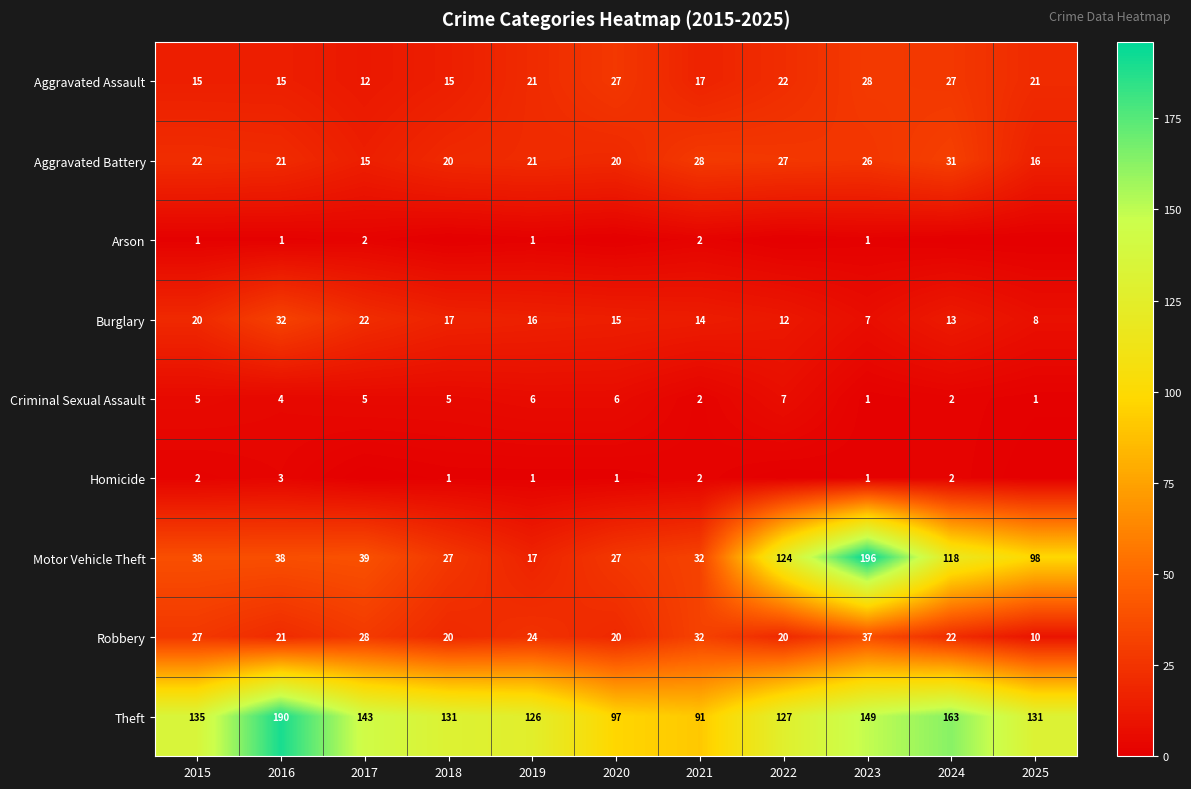

What is the difference between the maximum and minimum values in the Motor Vehicle Theft series?

179